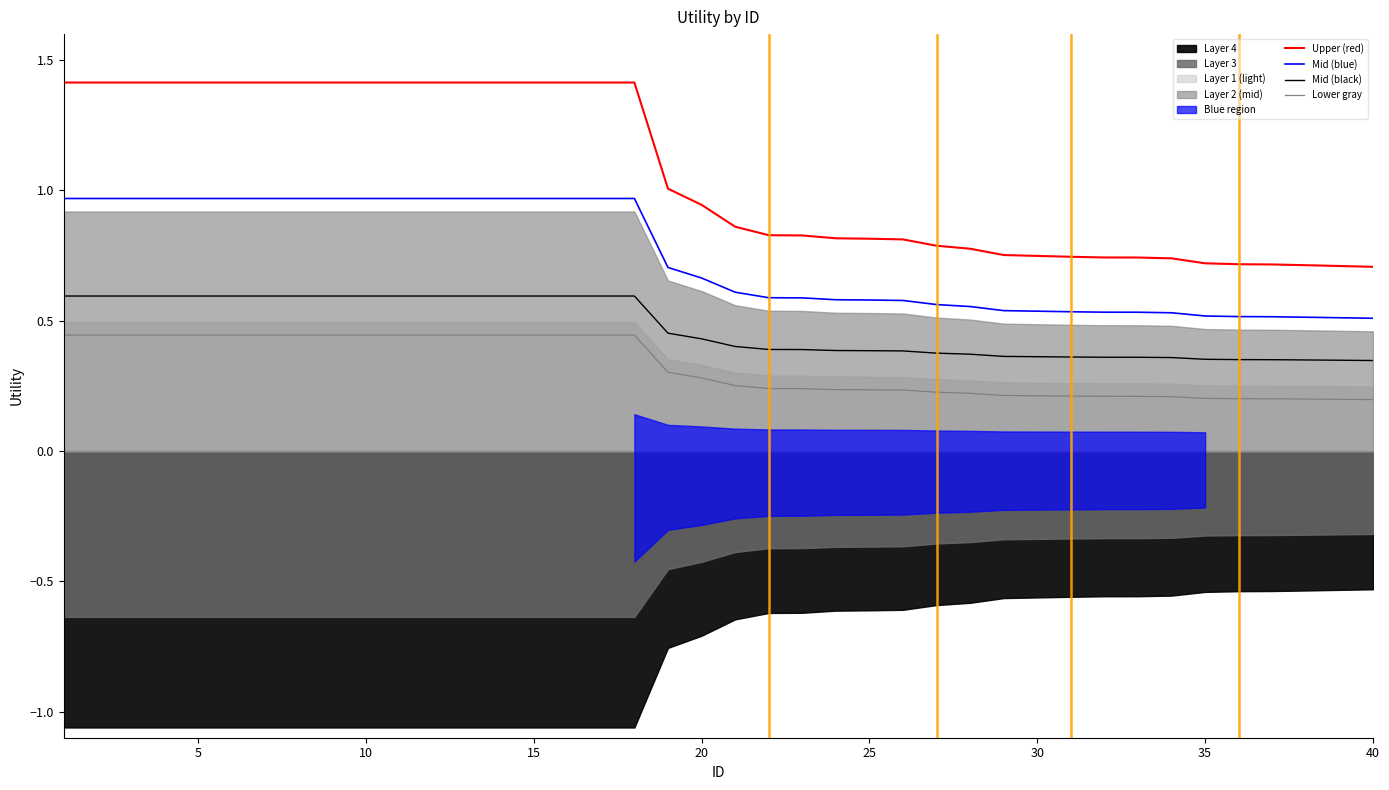

Does the chart have visible grid lines?

No